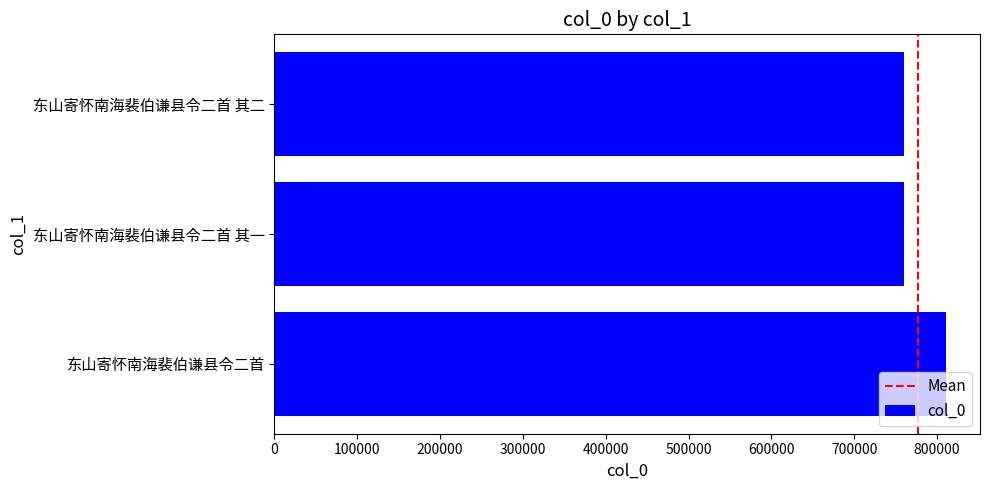

What is the greatest value displayed?

811237